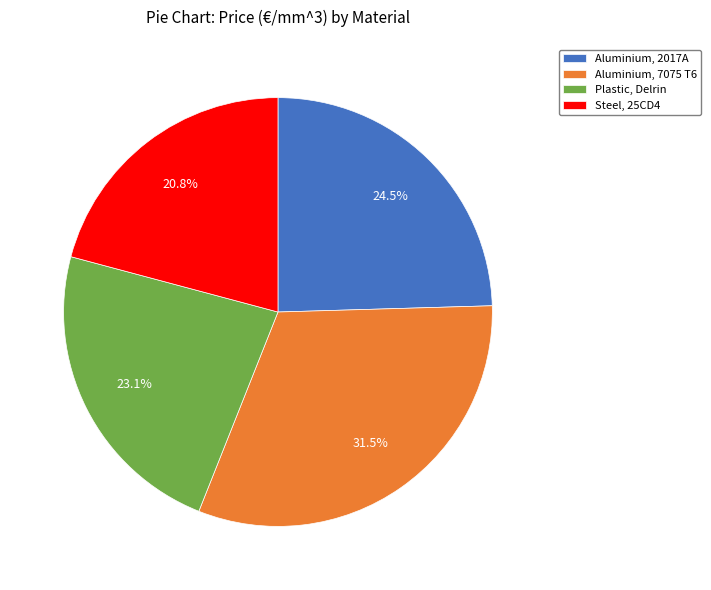

Which category has the smallest portion of the pie?

Steel, 25CD4